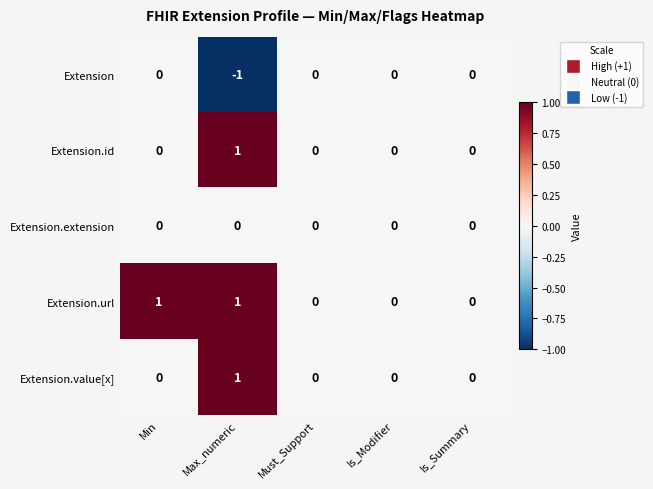

Which category has the highest value in the Extension.id series?

Max_numeric